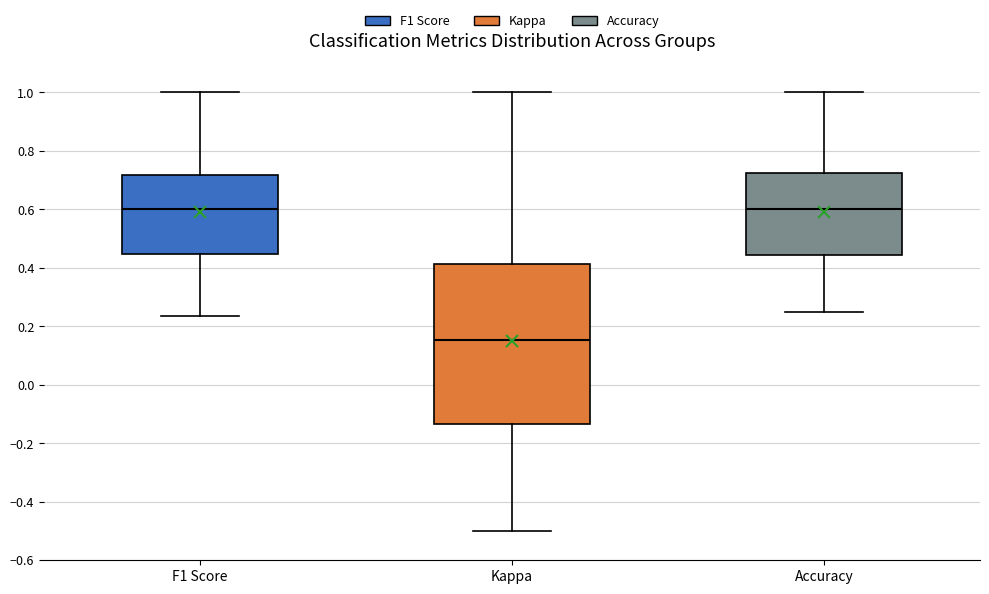

Reading left to right, transcribe this box plot: for each box, give where its median line is, the range the box spans, and where its two whiskers end, as read against the y-axis. The values are not printed on the chart, so give them approximately, as read against the axis.

F1 Score: median 0.60, box 0.44 to 0.72, whiskers 0.24 to 1.00
Kappa: median 0.16, box -0.14 to 0.42, whiskers -0.50 to 1.00
Accuracy: median 0.60, box 0.44 to 0.72, whiskers 0.26 to 1.00